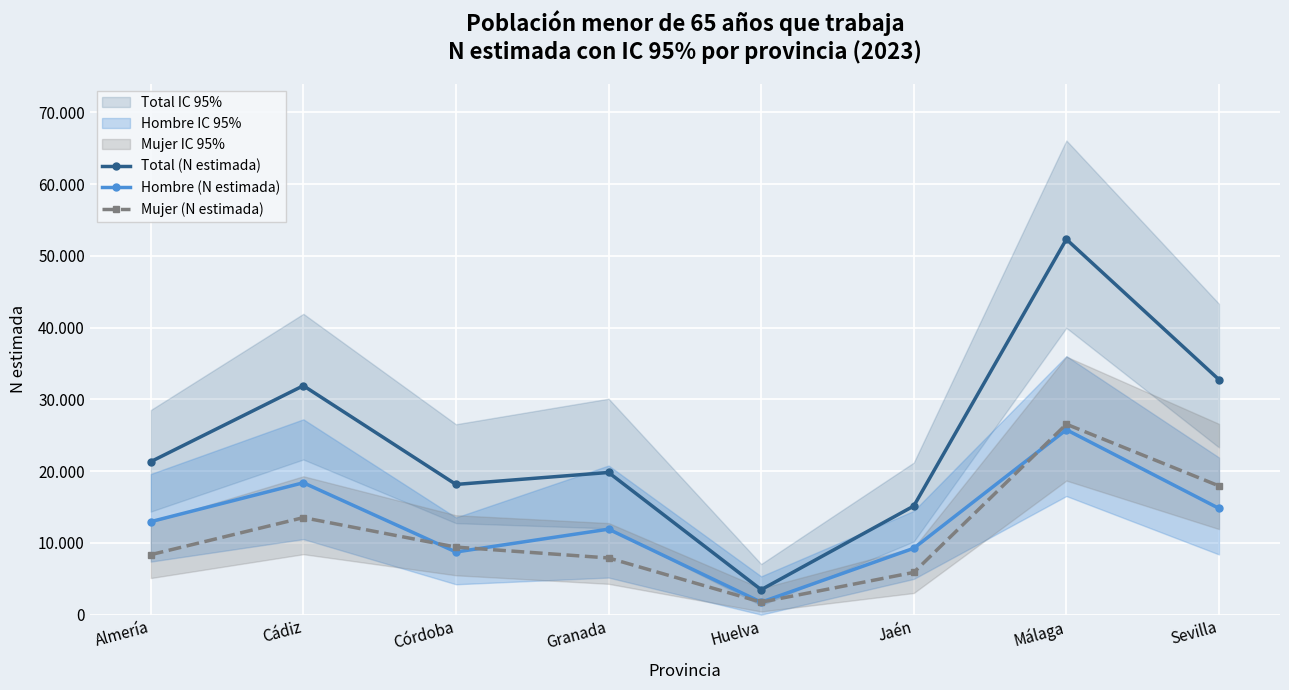

Is it true that Mujer (N estimada) equals 9415 at Córdoba?

True